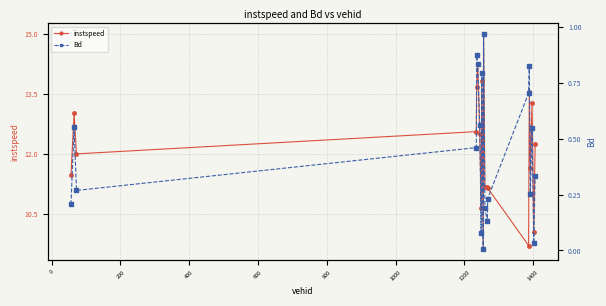

What is the value of the instspeed point at the 13th from the left?

11.2